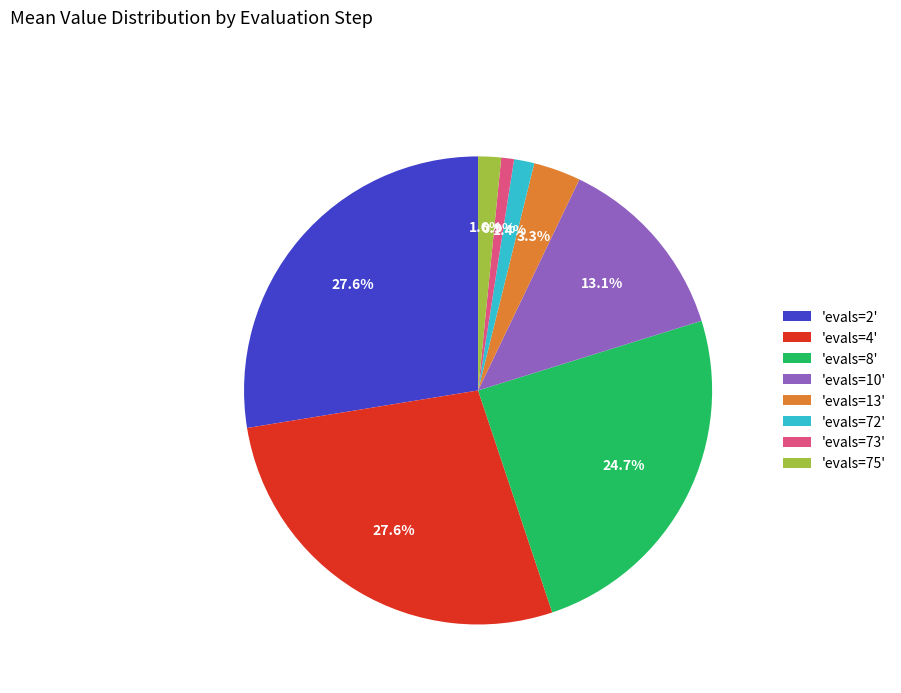

Between 'evals=72' and 'evals=4', which is larger?

'evals=4'